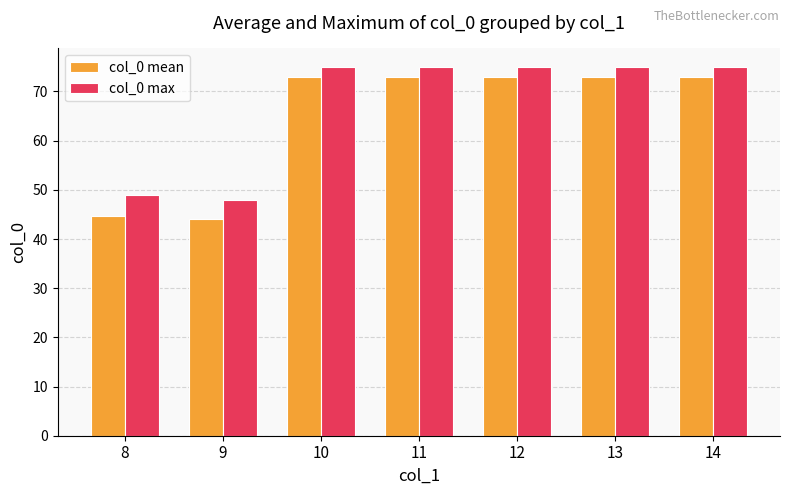

Which series has the widest spread of values?

col_0 mean